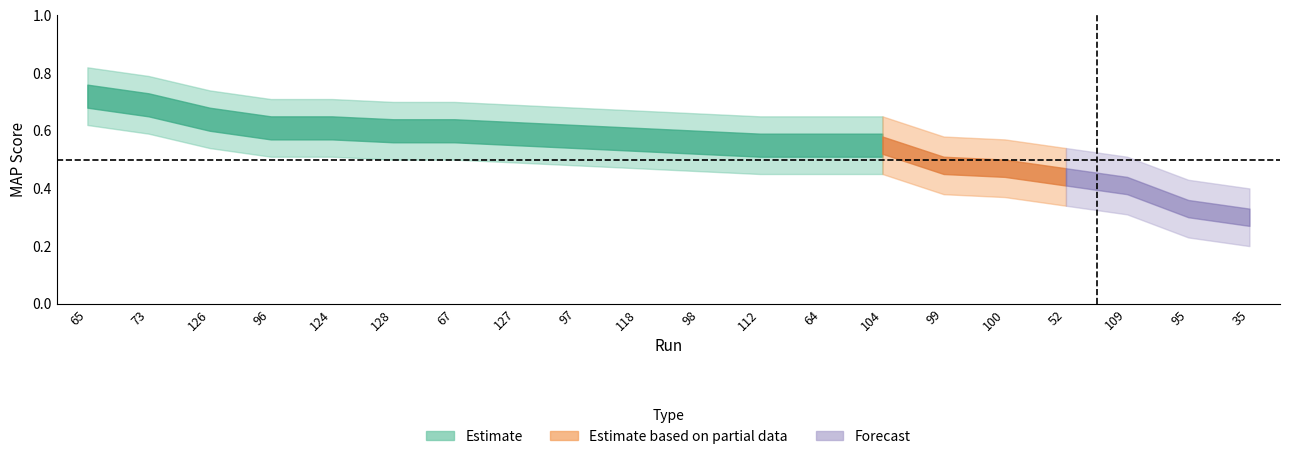

True or false: MAP and MAP_upper intersect in this chart.

False